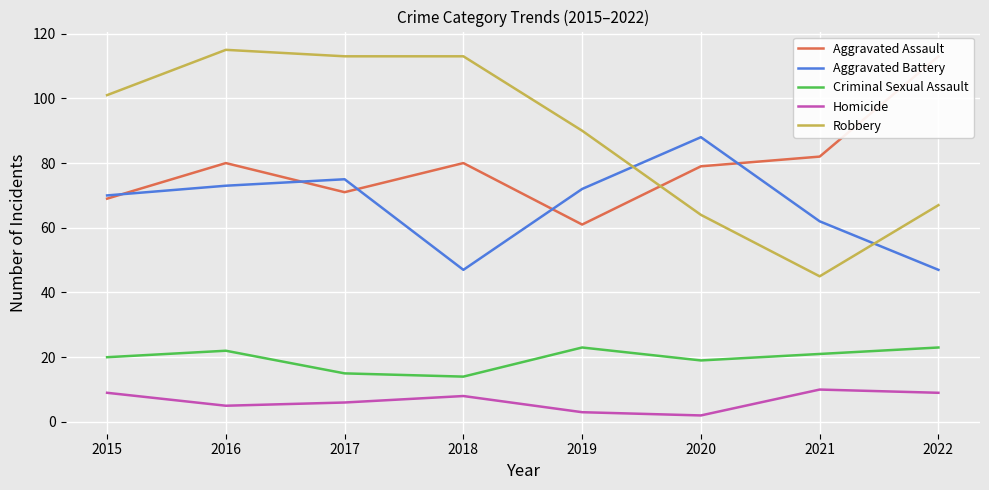

The value of Aggravated Battery at 2022 is 47. True or false?

True